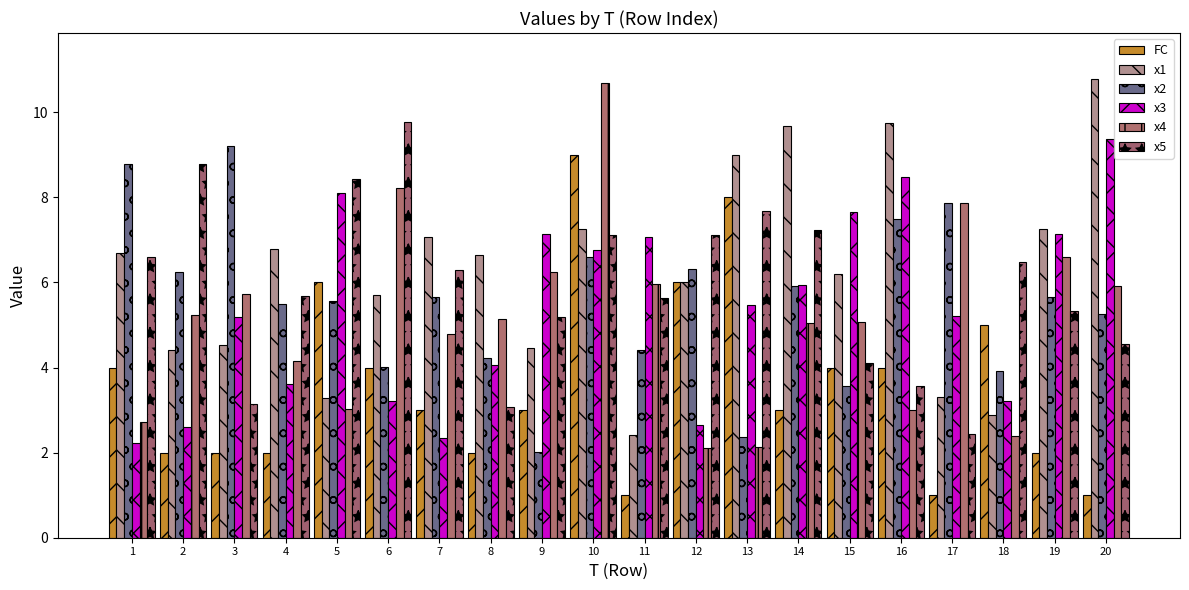

At which label is x4 closest to 6?

11